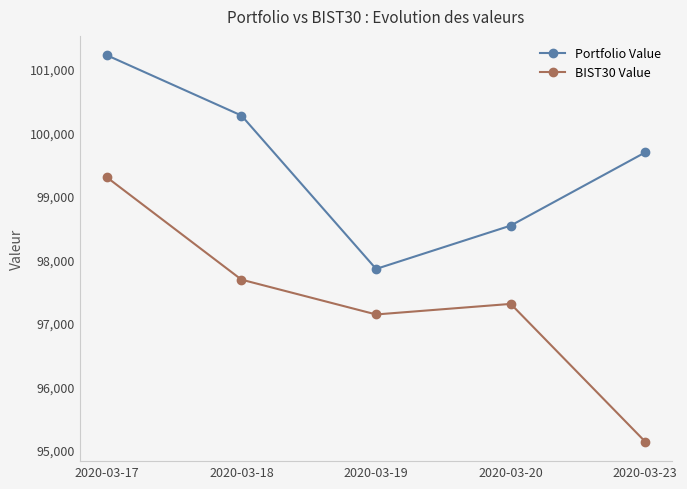

What is the difference between the BIST30 Value values at 2020-03-20 and 2020-03-23?

2173.3